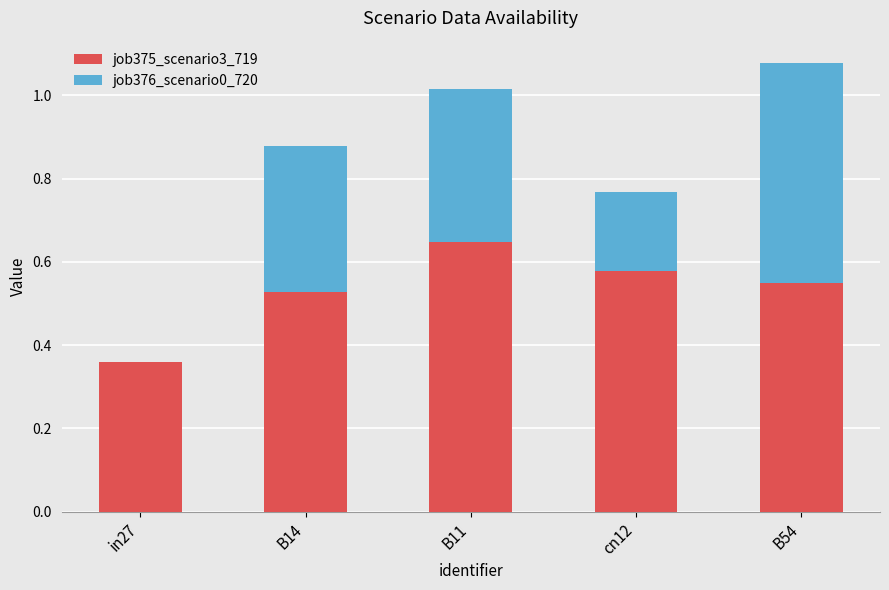

What is the sum of the job375_scenario3_719 values at B11 and B54?

1.2